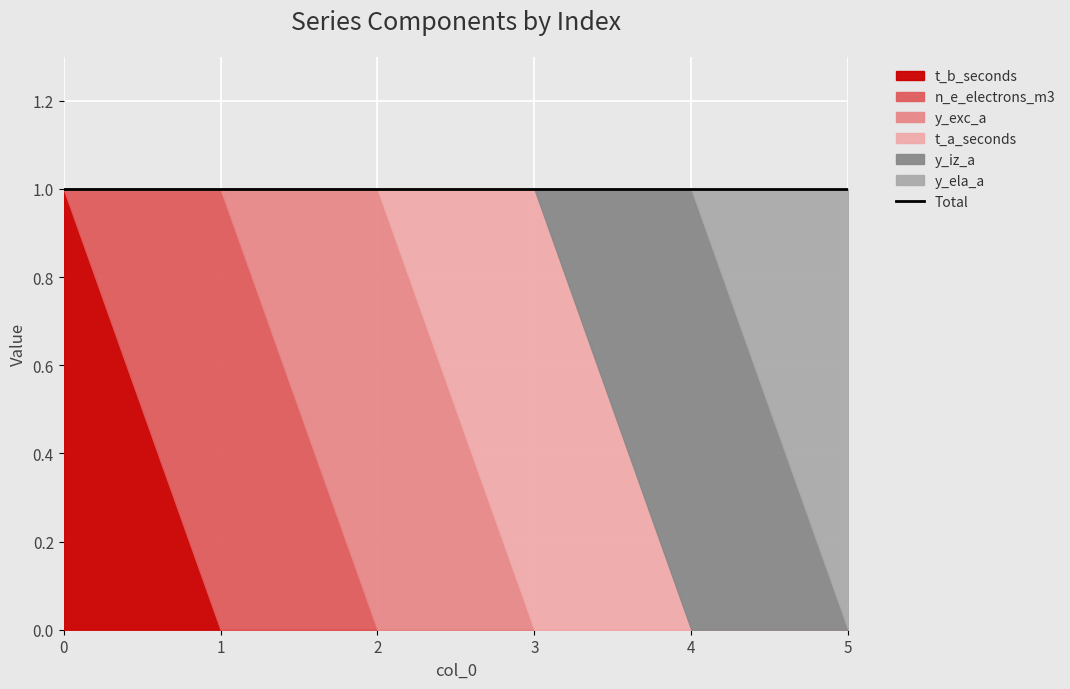

How many lines are shown in the chart?

6